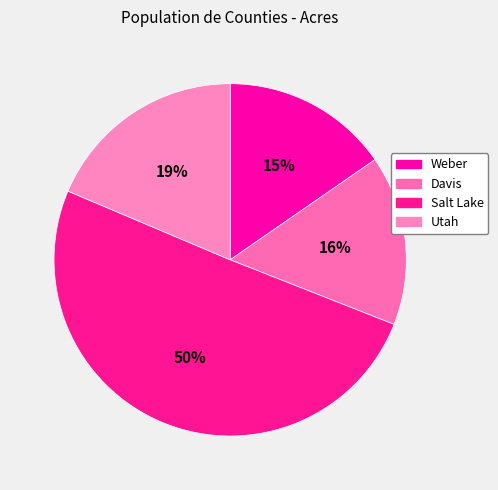

How many segments does this pie chart have?

4